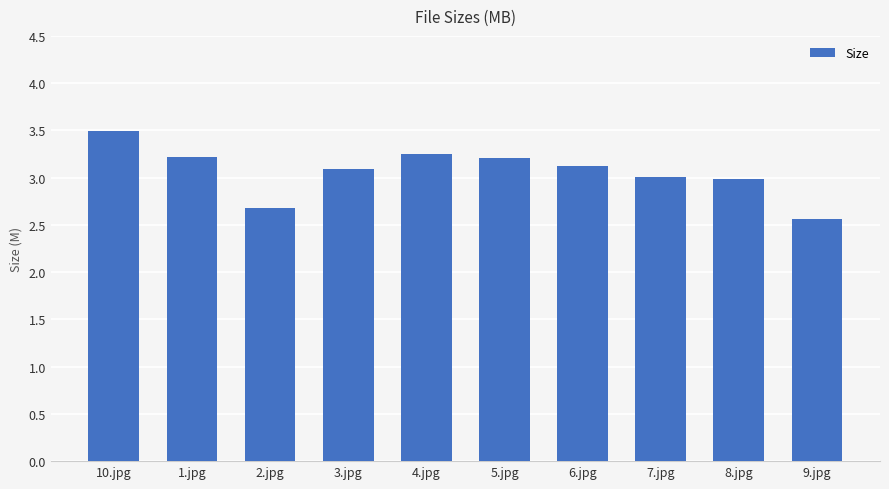

What is the difference between the values at 4.jpg and 7.jpg?

0.2